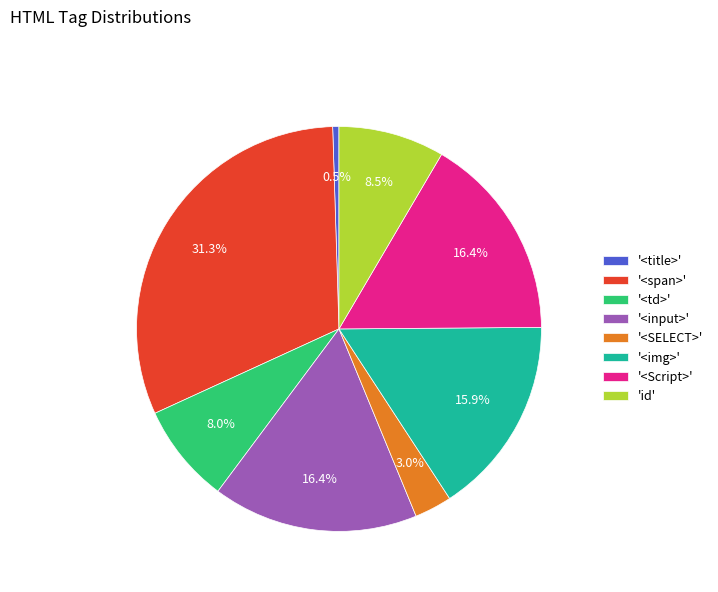

To the nearest percent, what is the average slice percentage?

12%